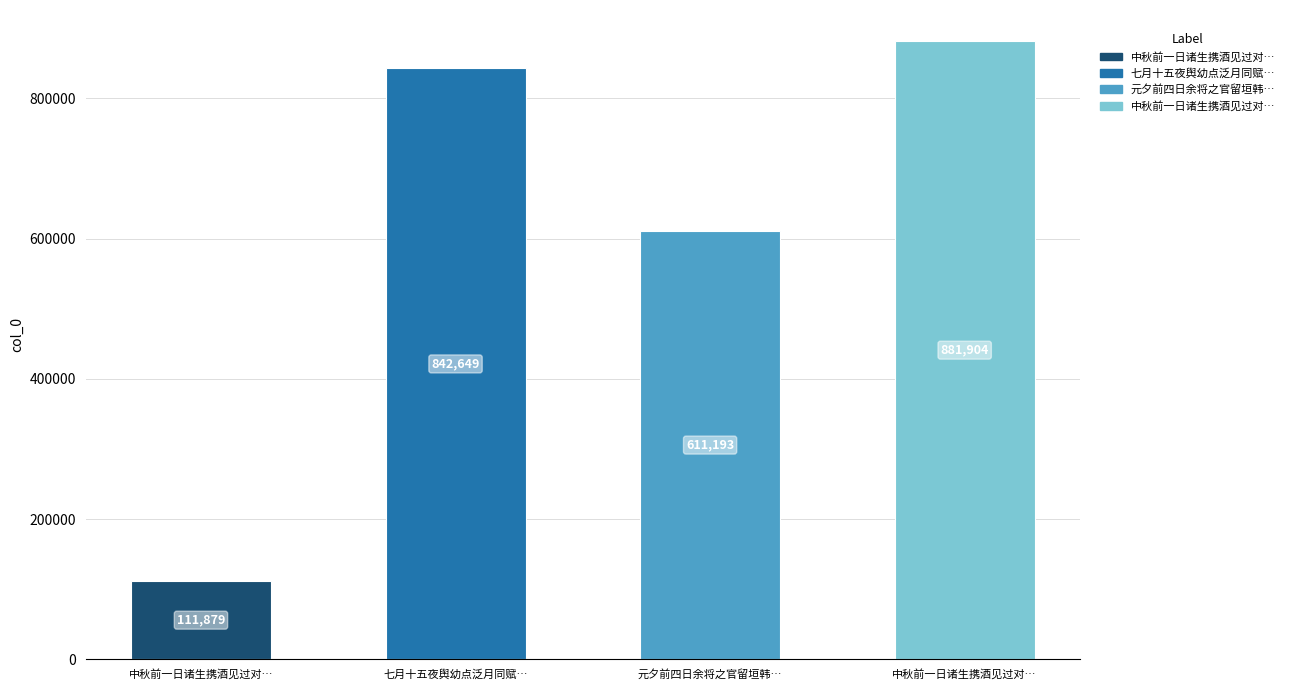

Read the value at 中秋前一日诸生携酒见过对…, to the nearest 10.

881900